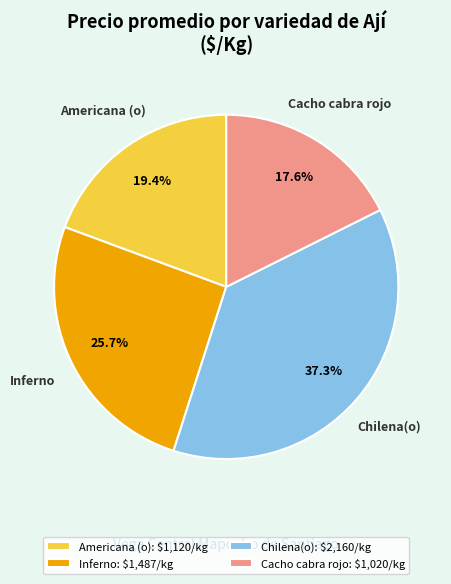

Approximately how many times larger is the value at Chilena(o) compared to Inferno?

1.5